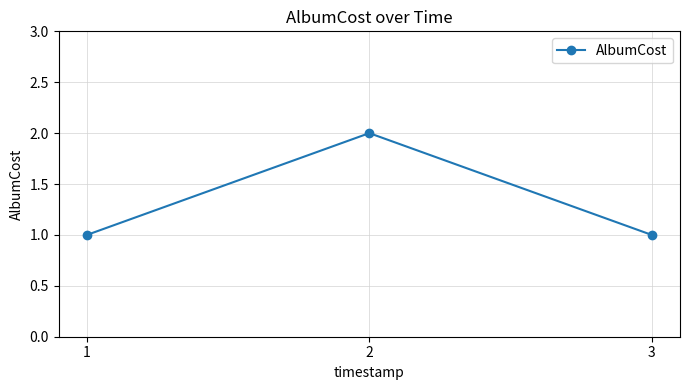

Reading left to right, transcribe all the data shown in this chart.

1=1	2=2	3=1